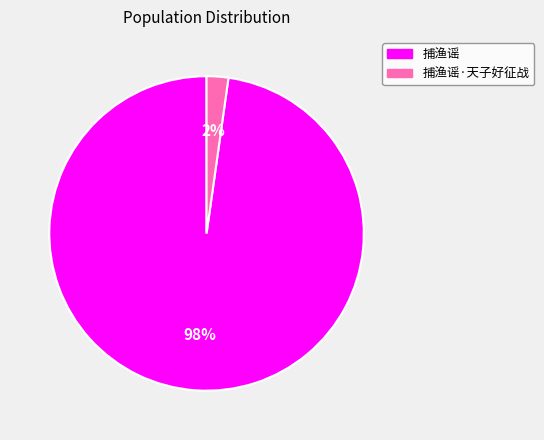

To the nearest percent, what is the difference between the 捕渔谣 and 捕渔谣·天子好征战 slice percentages?

96%